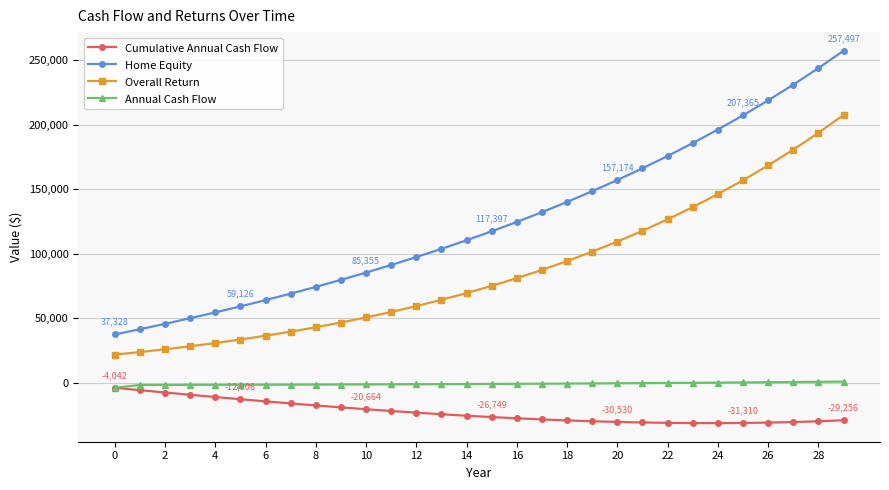

Which series has the widest spread of values?

Home Equity